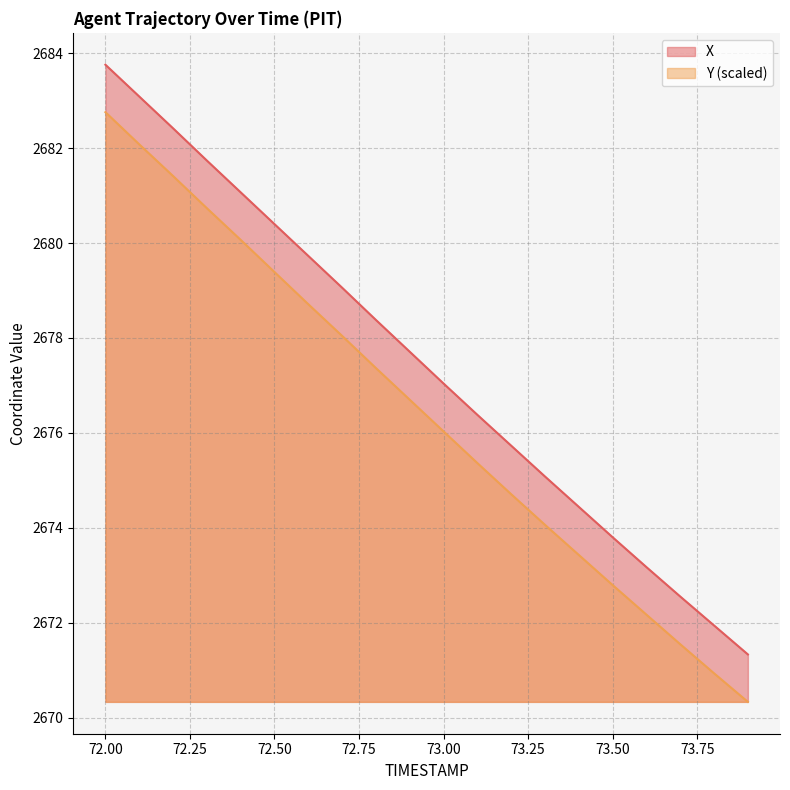

Read the X value at 73.2.

2675.7